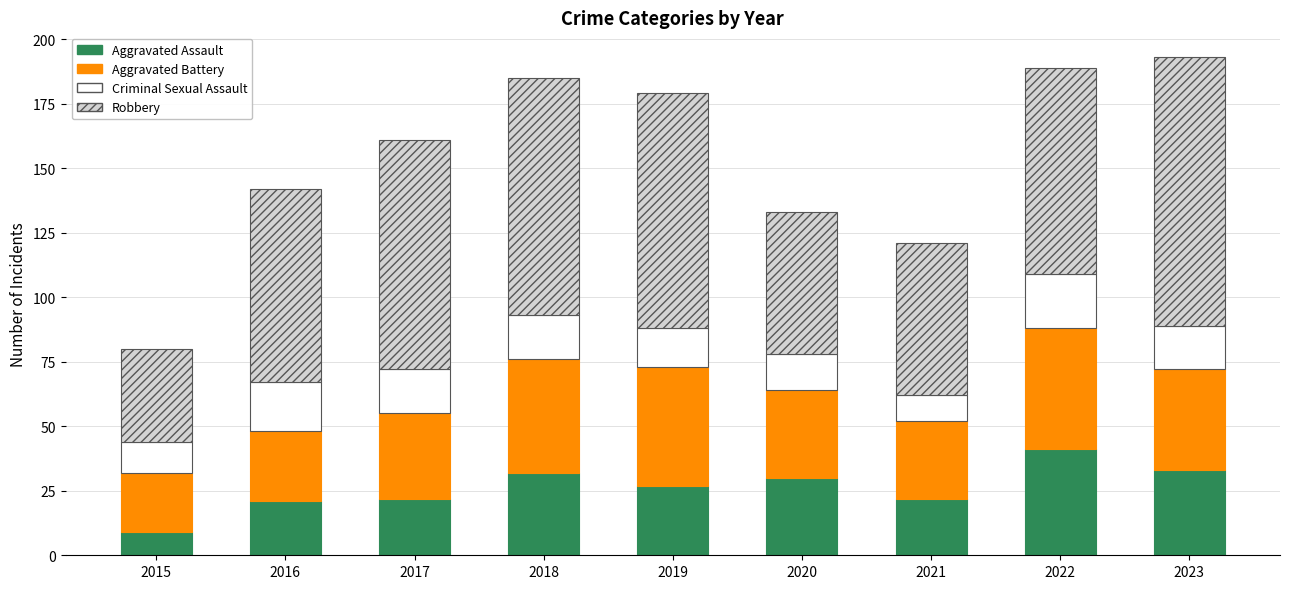

Does the chart contain stacked bars?

Yes